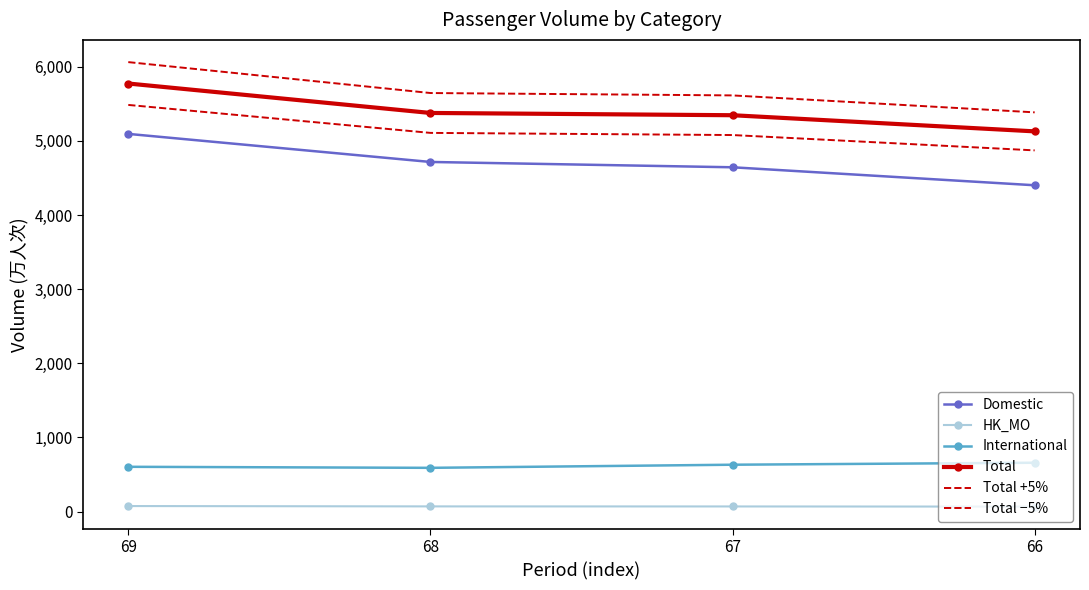

What is the difference between the Total values at 67 and 68?

30.6